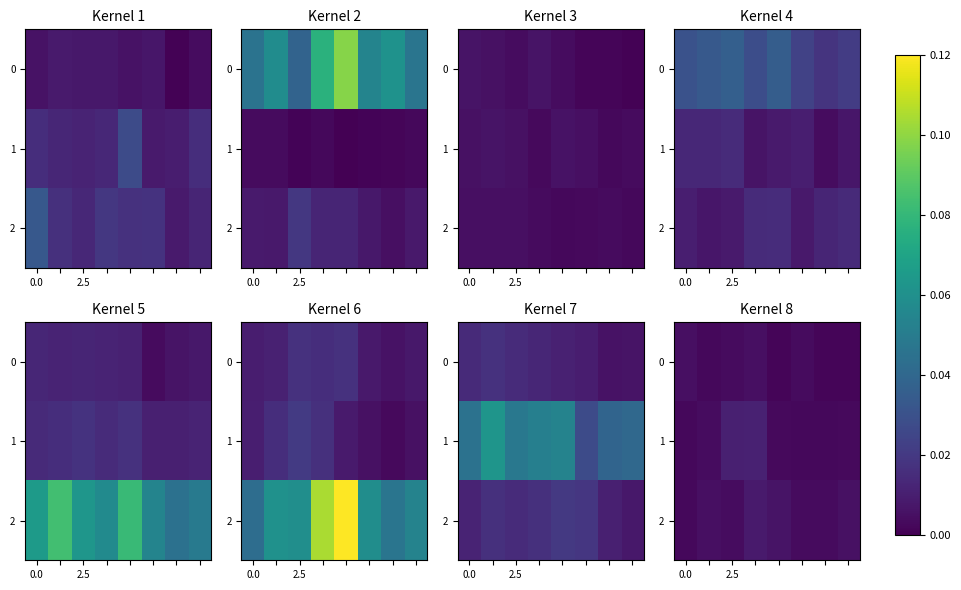

The value of 0 at 2.5 is 0.0. True or false?

True